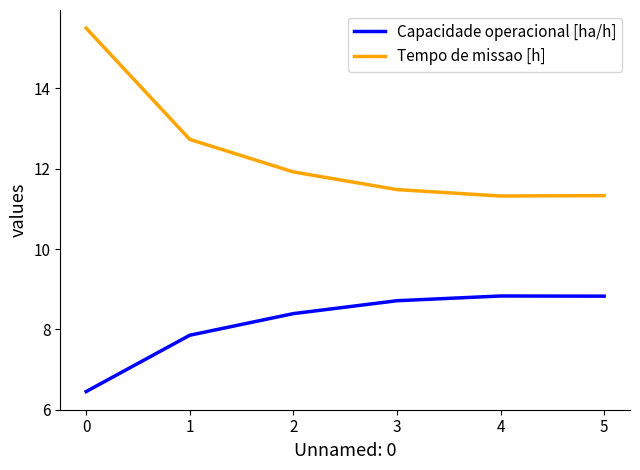

Which series has the widest spread of values?

Tempo de missao [h]